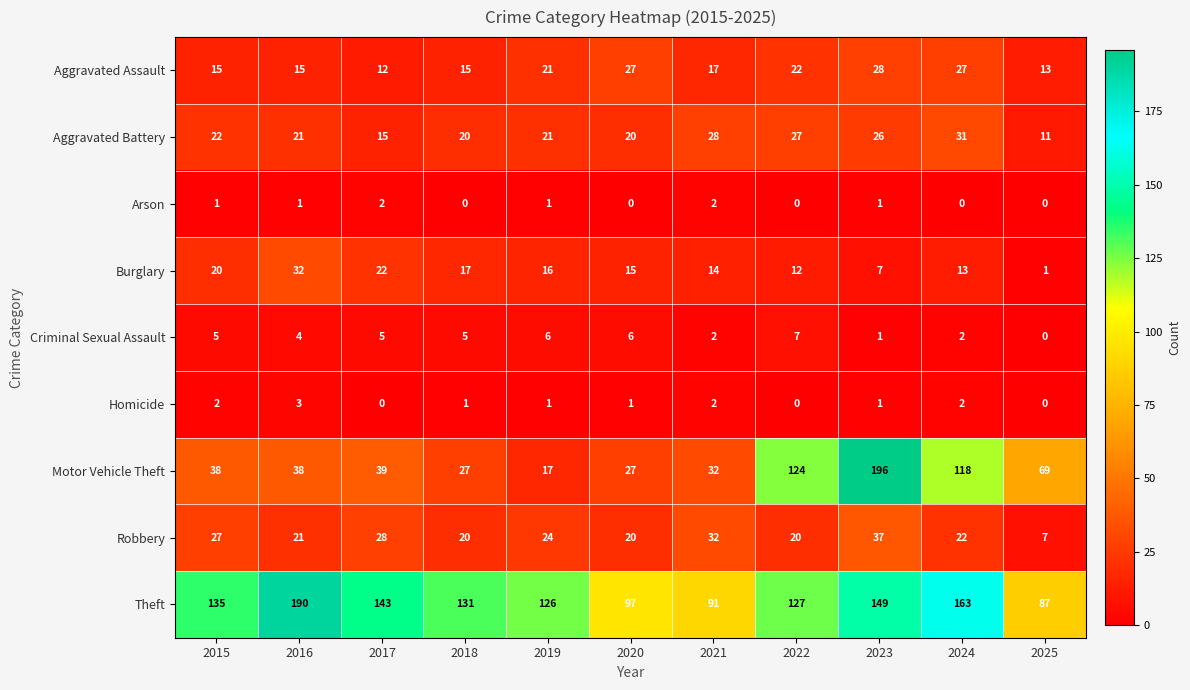

At 2015, list the series in order from smallest to largest.

Arson, Homicide, Criminal Sexual Assault, Aggravated Assault, Burglary, Aggravated Battery, Robbery, Motor Vehicle Theft, Theft